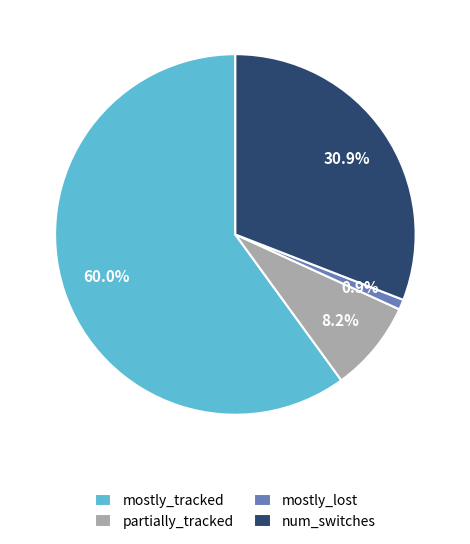

Combined, do mostly_lost and mostly_tracked account for over 50%?

Yes